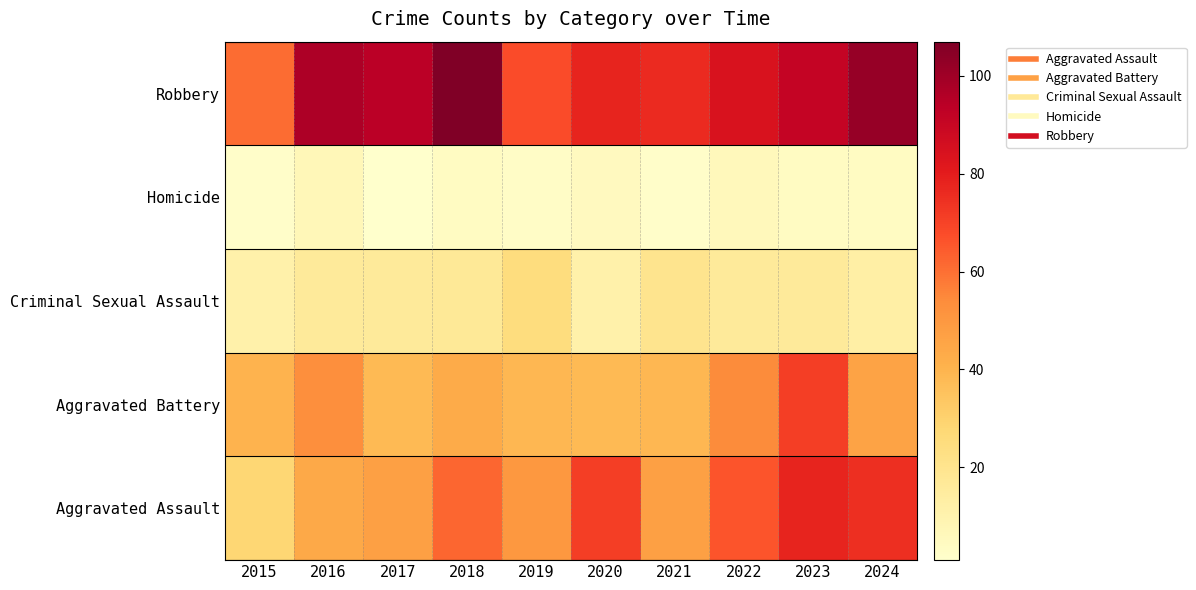

At which category does the chart reach its minimum across all series?

2017